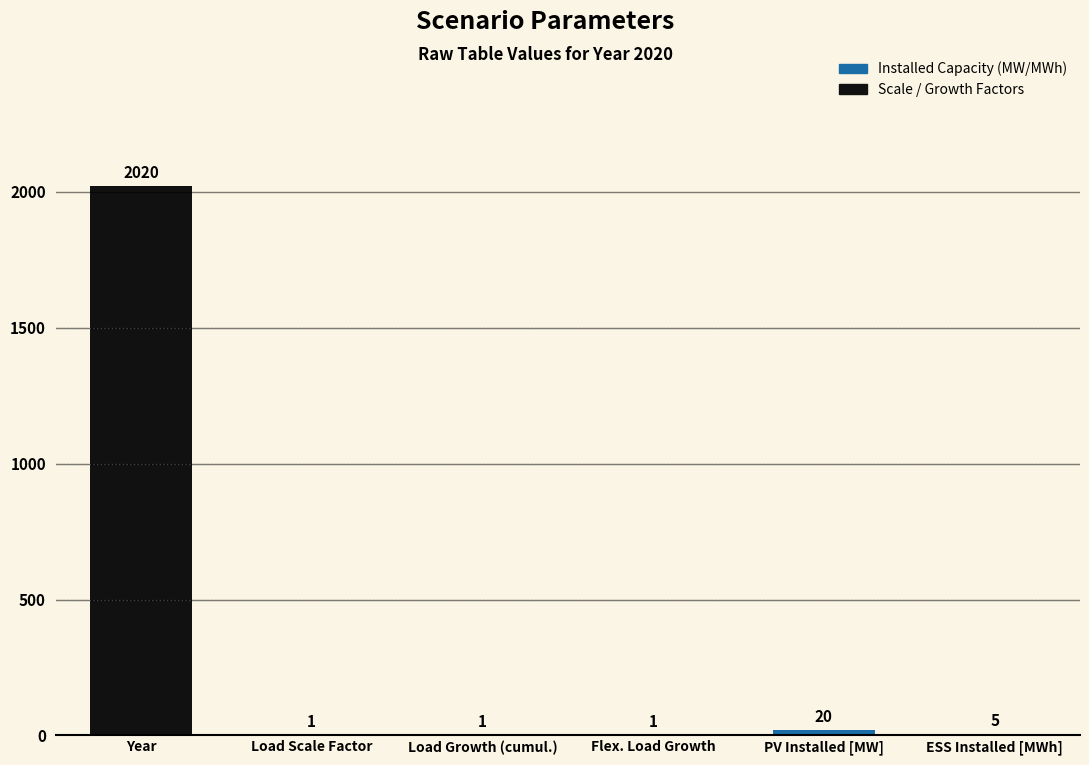

The value at ESS Installed [MWh] is 5. True or false?

True